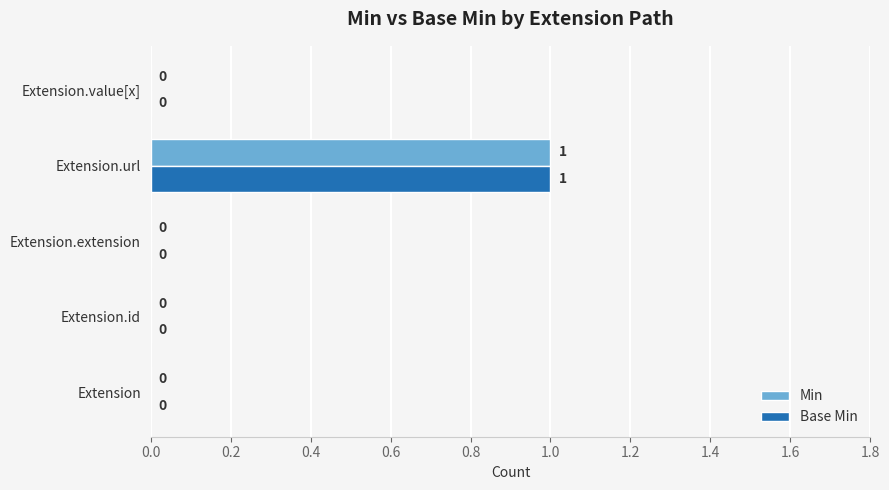

What are all the series names shown in the legend?

Min, Base Min